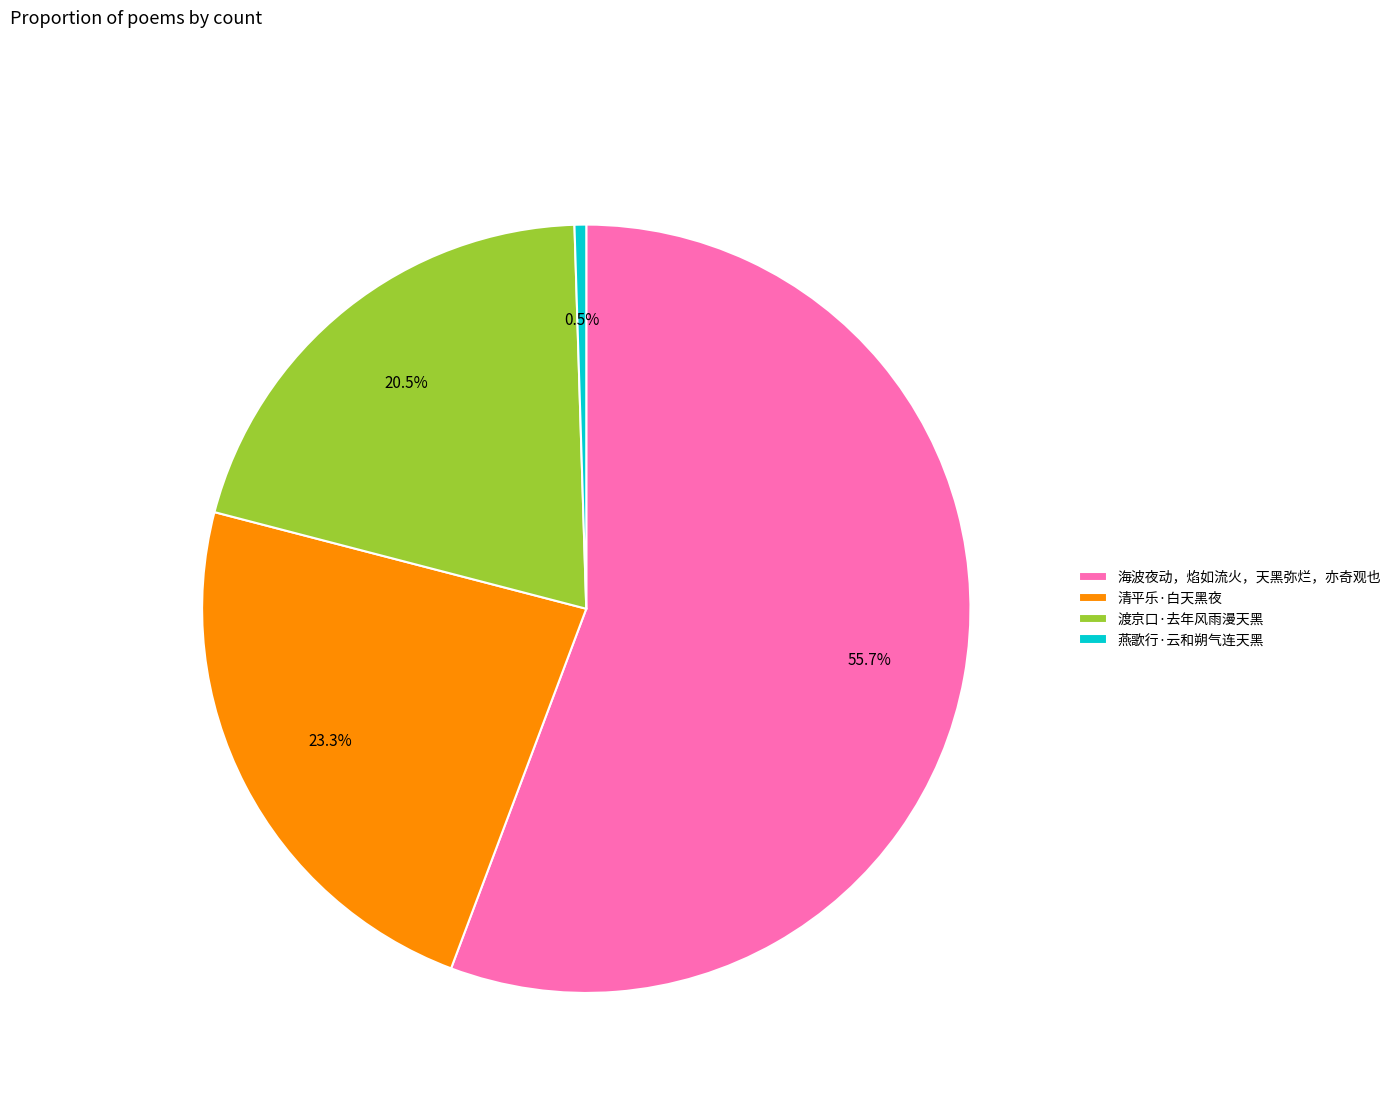

Which has a higher value, 清平乐·白天黑夜 or 渡京口·去年风雨漫天黑?

清平乐·白天黑夜